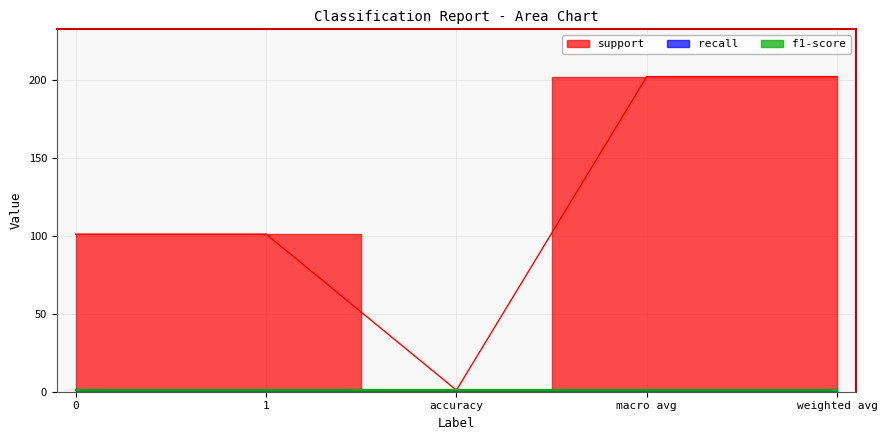

What is the spread (max minus min) of values at macro avg?

201